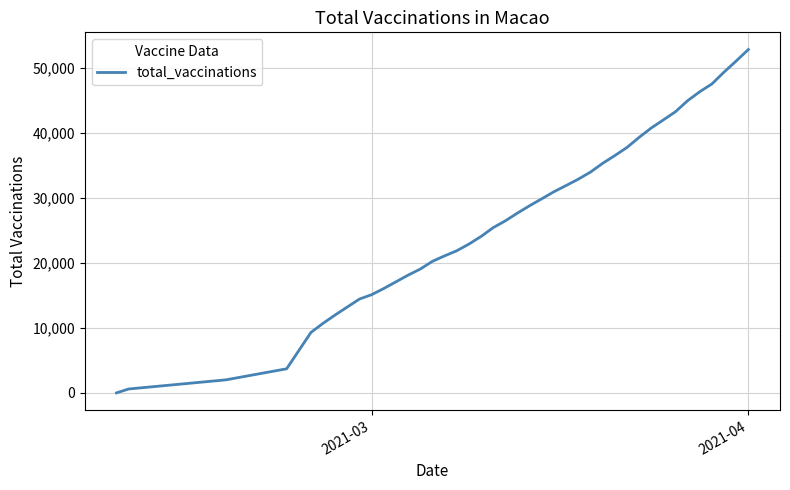

What is the greatest value displayed?

52772